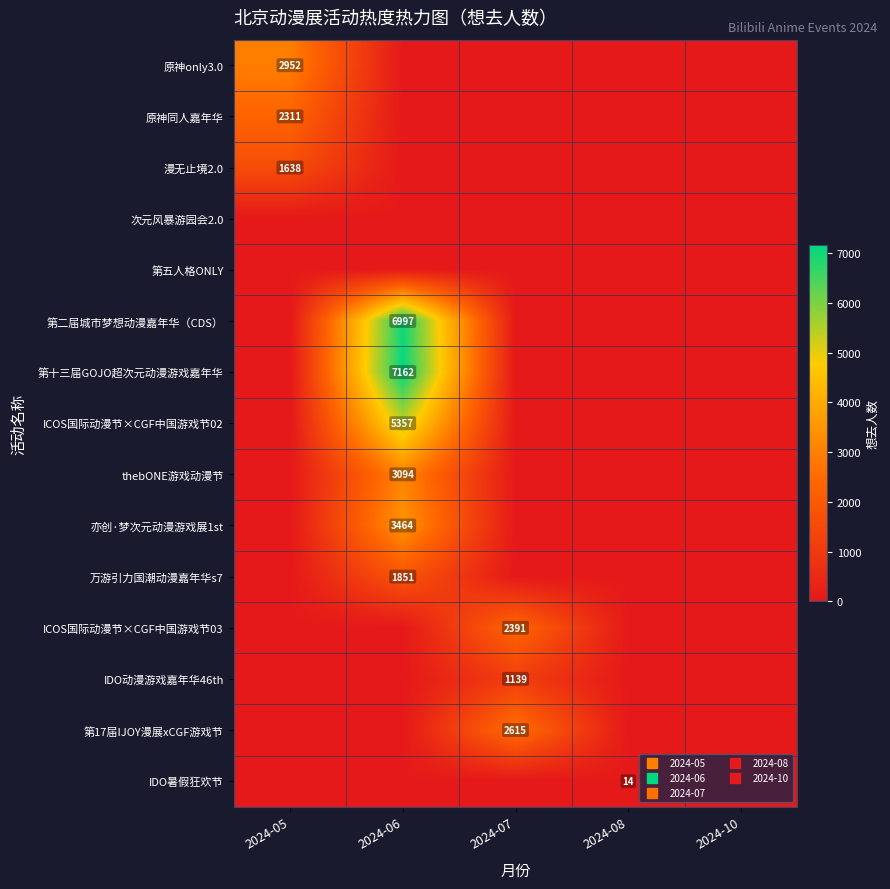

Which series has the largest range (max minus min)?

第十三届GOJO超次元动漫游戏嘉年华